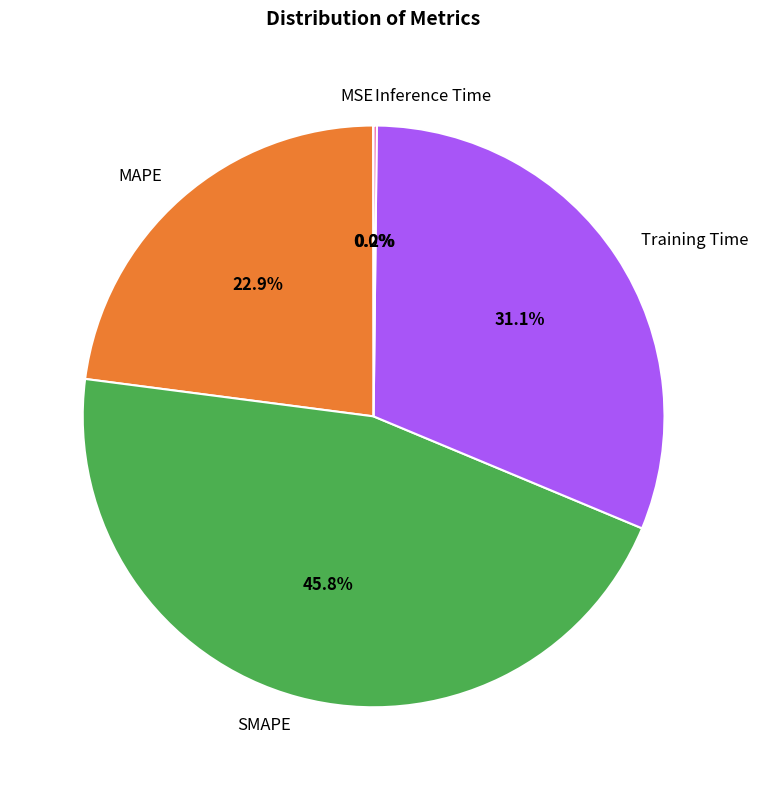

Does any single category account for the majority?

No